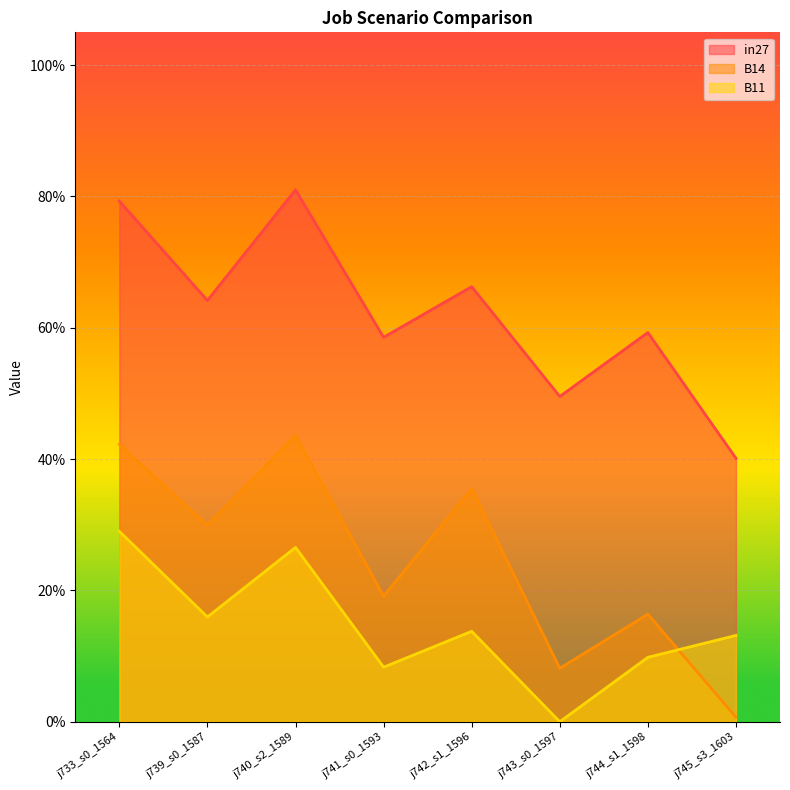

What is the spread (max minus min) of values at j733_s0_1564?

0.5